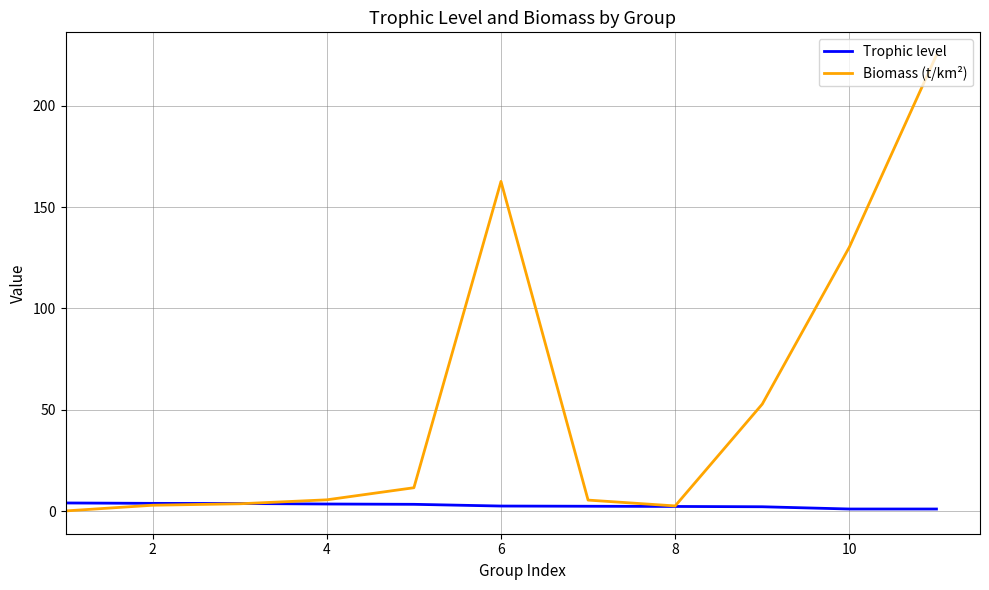

Which series has the widest spread of values?

Biomass (t/km²)